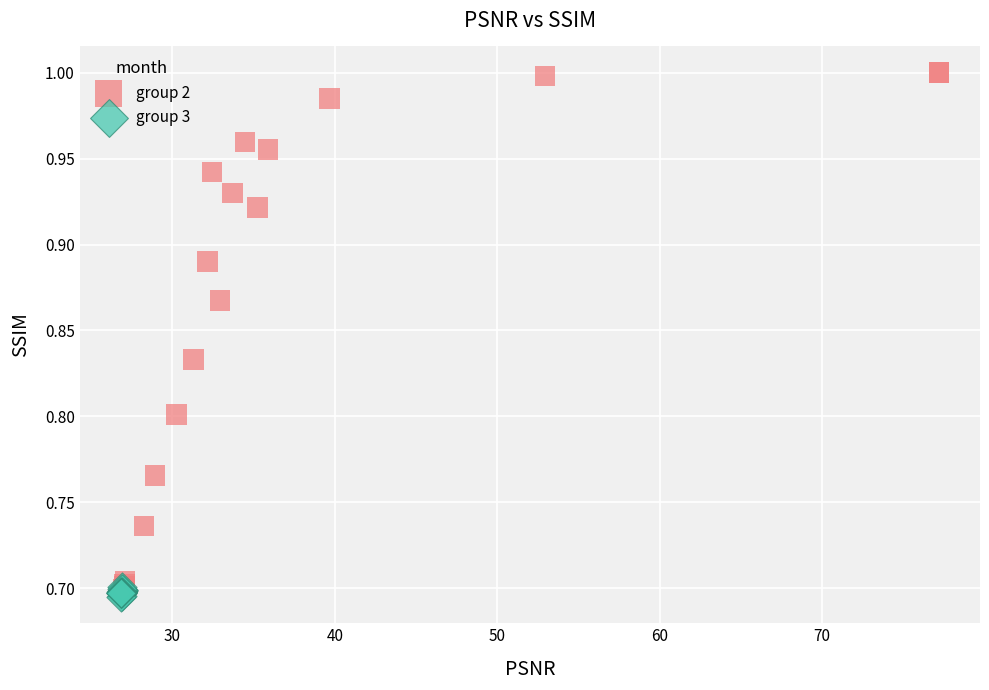

Which series contains the highest Y value?

group 2